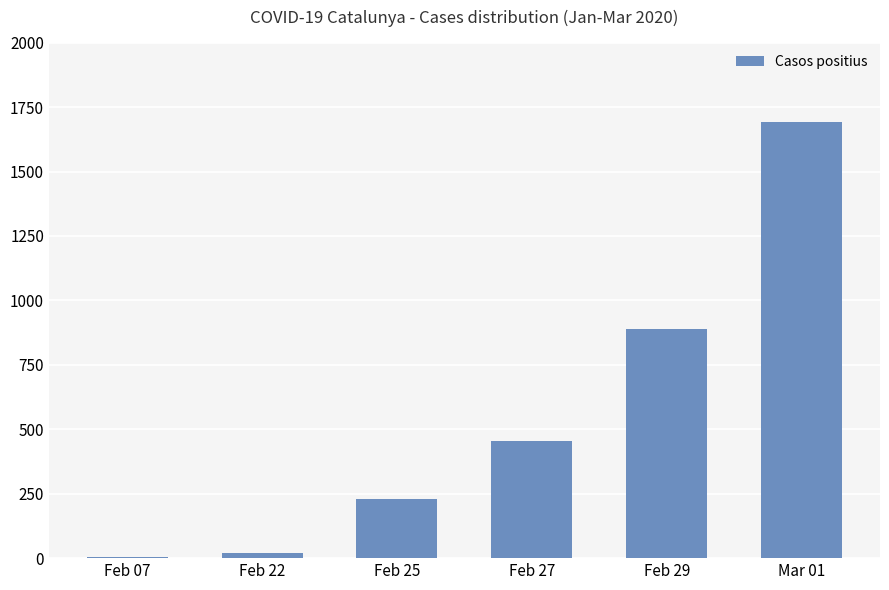

What is the sum of all values?

3287